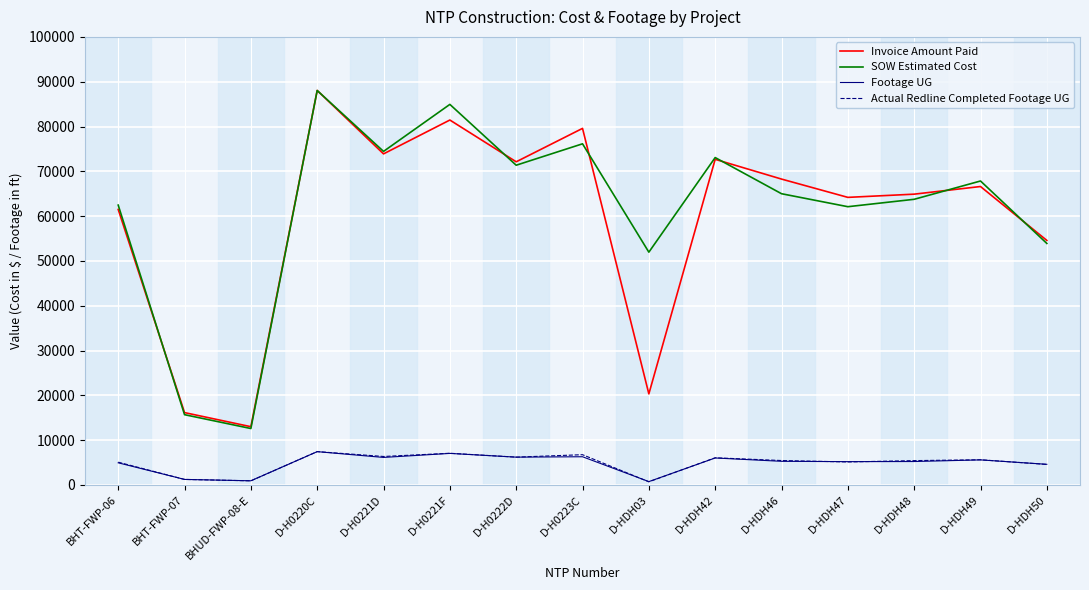

What is the maximum value shown in the chart?

88045.5